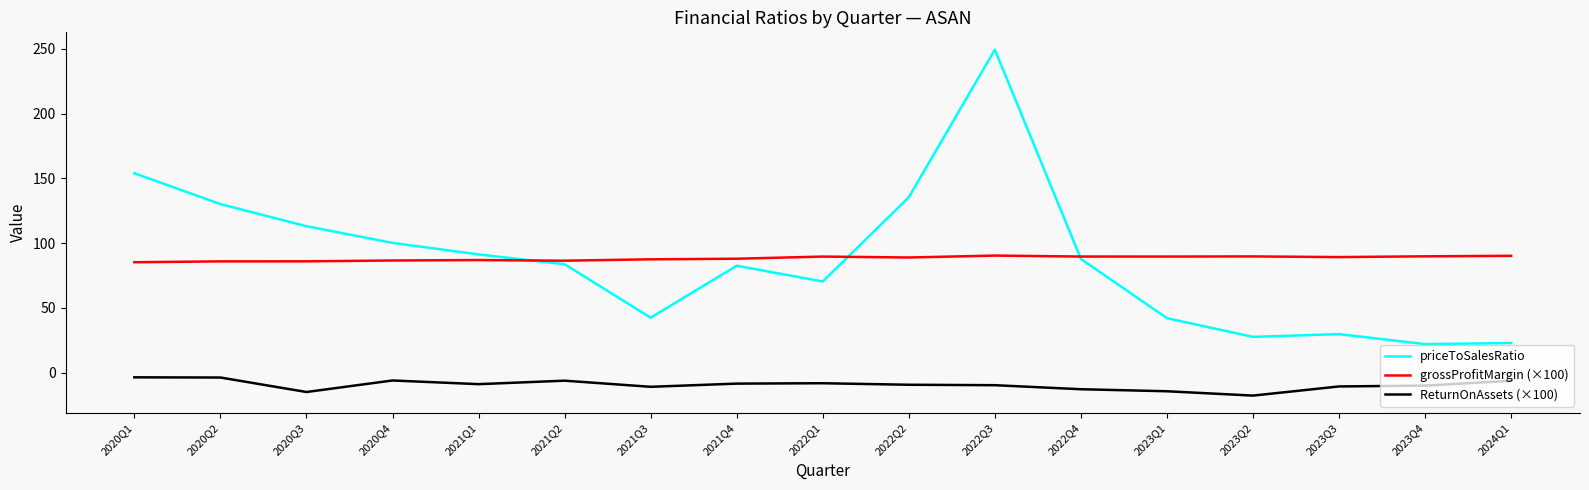

True or false: ReturnOnAssets (×100) and grossProfitMargin (×100) cross at least once.

False